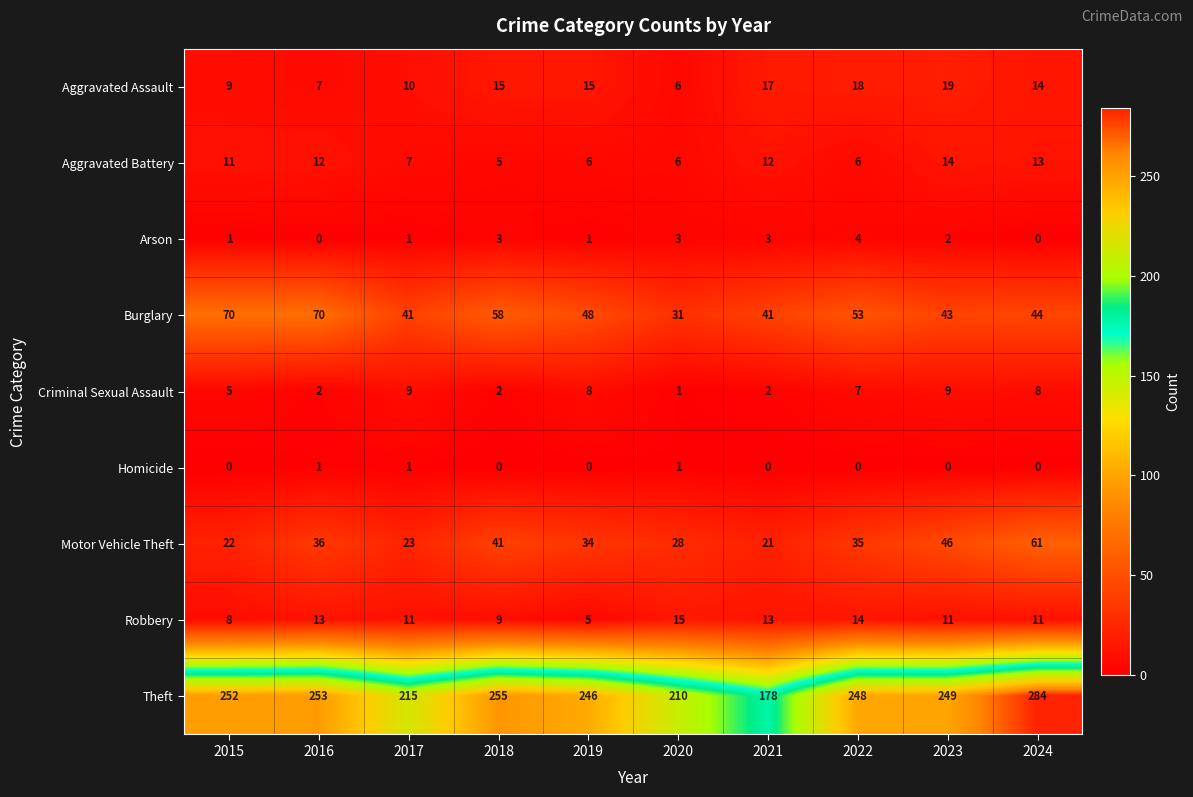

What is the lowest value of the Motor Vehicle Theft series?

21